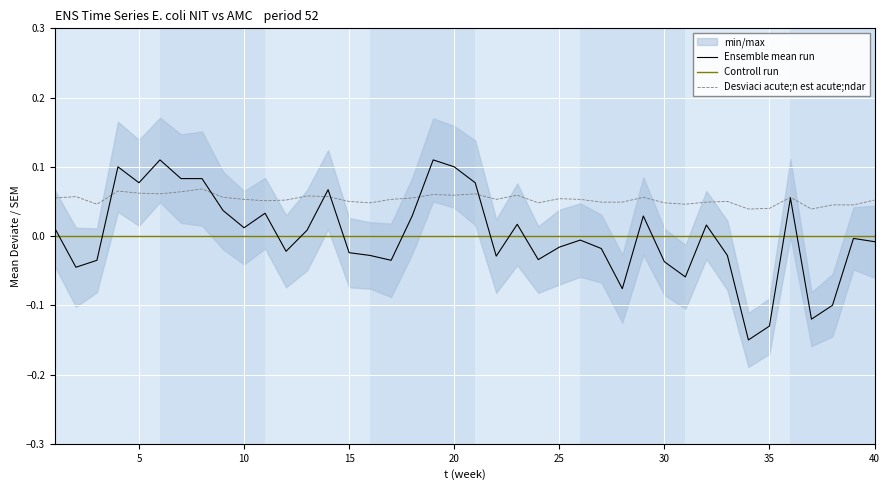

True or false: Desviaci acute;n est acute;ndar and Controll run cross at least once.

False